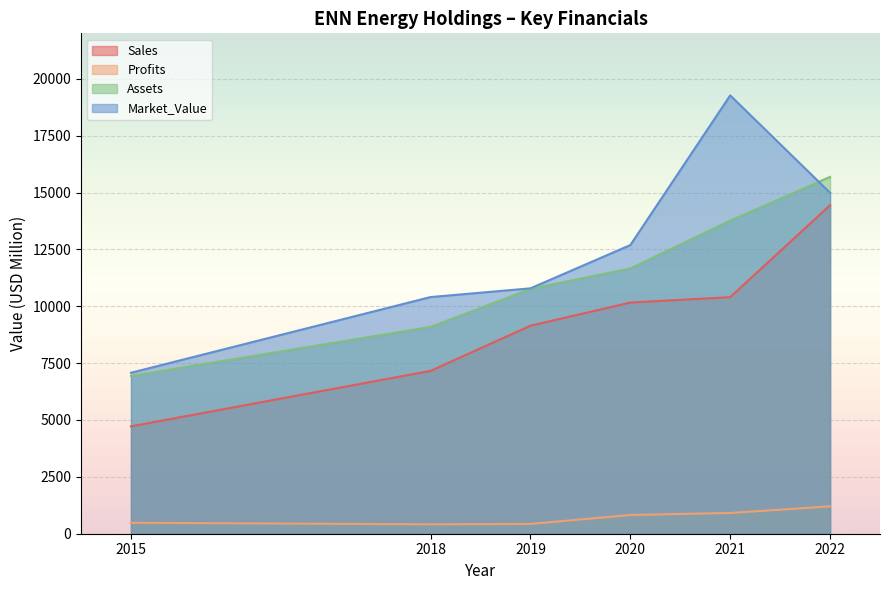

How many series are shown in this chart?

4